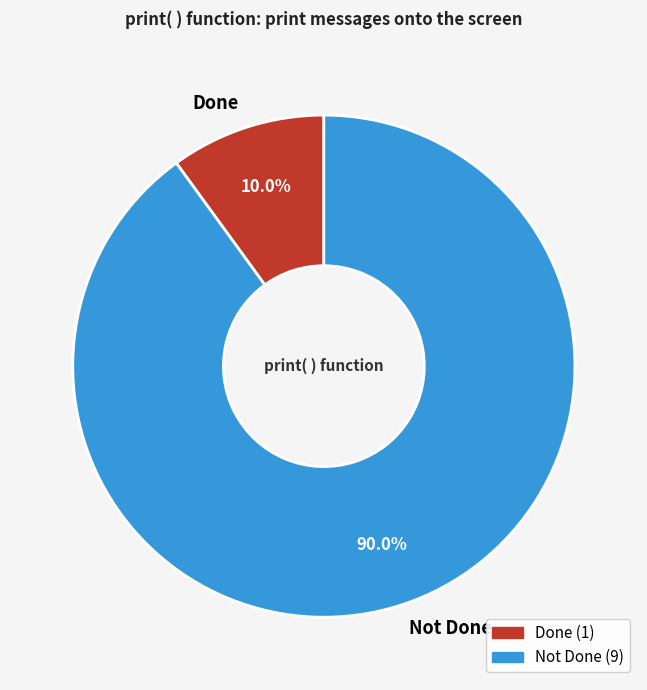

Which has a higher value, Done or Not Done?

Not Done